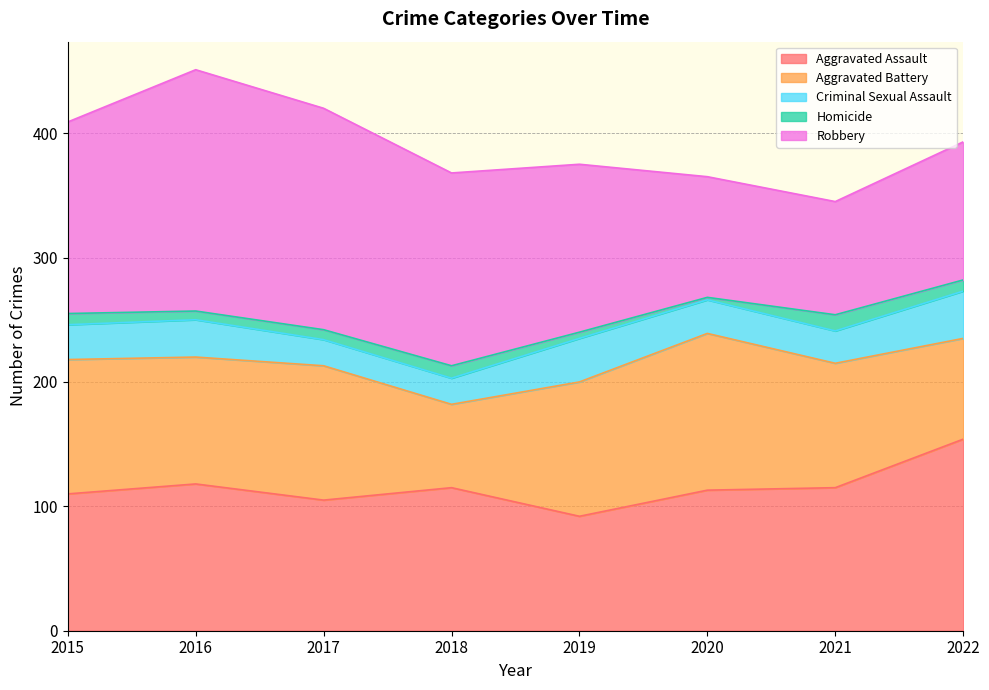

Between 2017 and 2022, which series saw the biggest shift?

Robbery